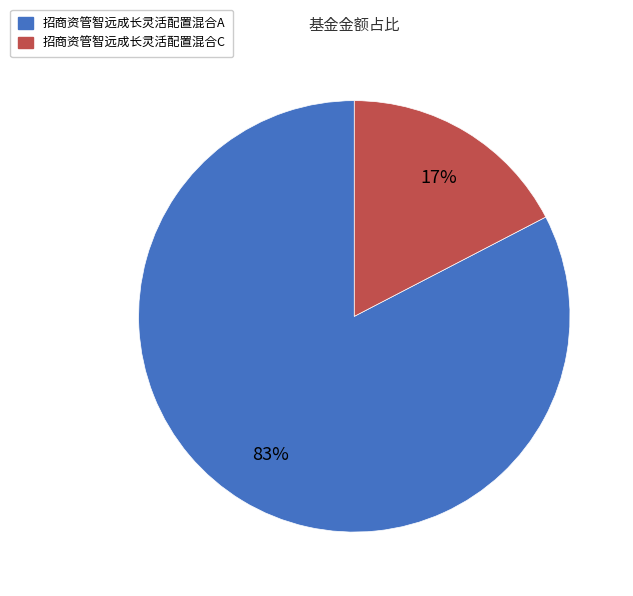

Which category has the smallest portion of the pie?

招商资管智远成长灵活配置混合C